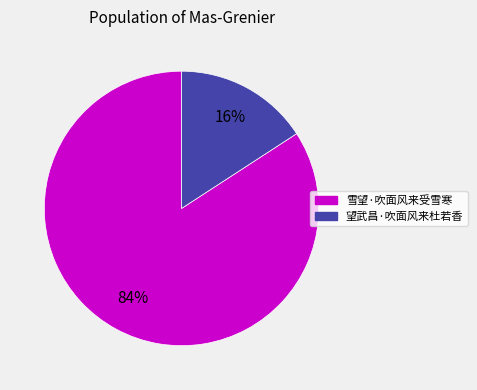

Do 望武昌·吹面风来杜若香 and 雪望·吹面风来受雪寒 together represent more than half of the pie?

Yes